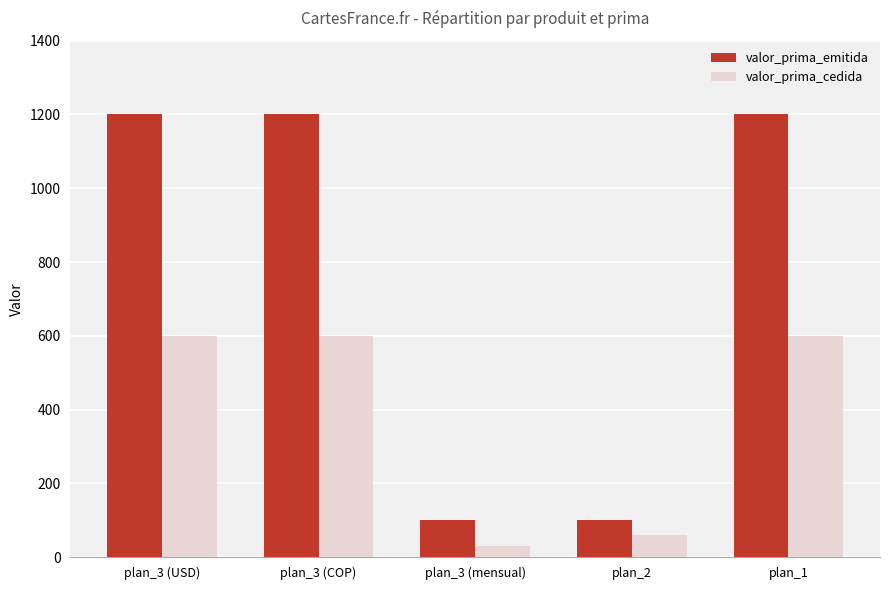

What position from the right is plan_3 (COP)?

4